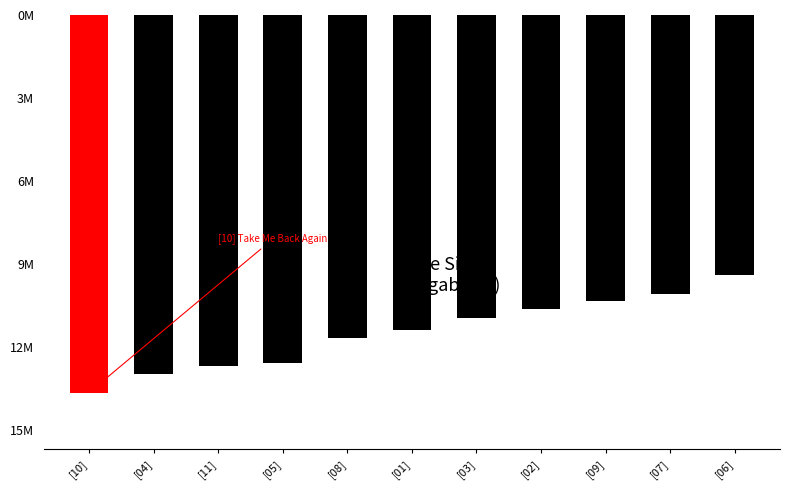

What is the label of the 7th bar from the right?

[08]